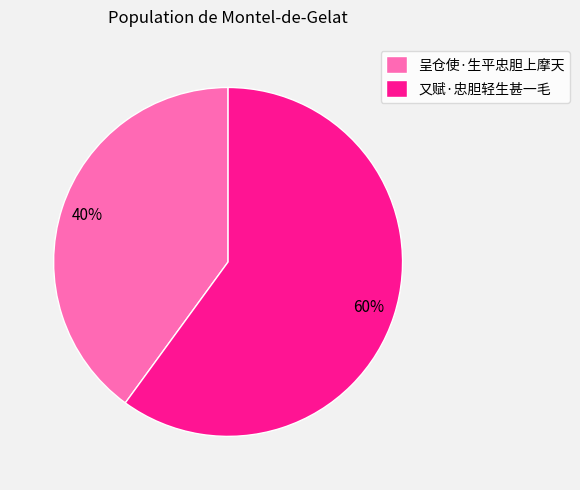

To the nearest percent, what is the combined percentage of 又赋·忠胆轻生甚一毛 and 呈仓使·生平忠胆上摩天?

100%